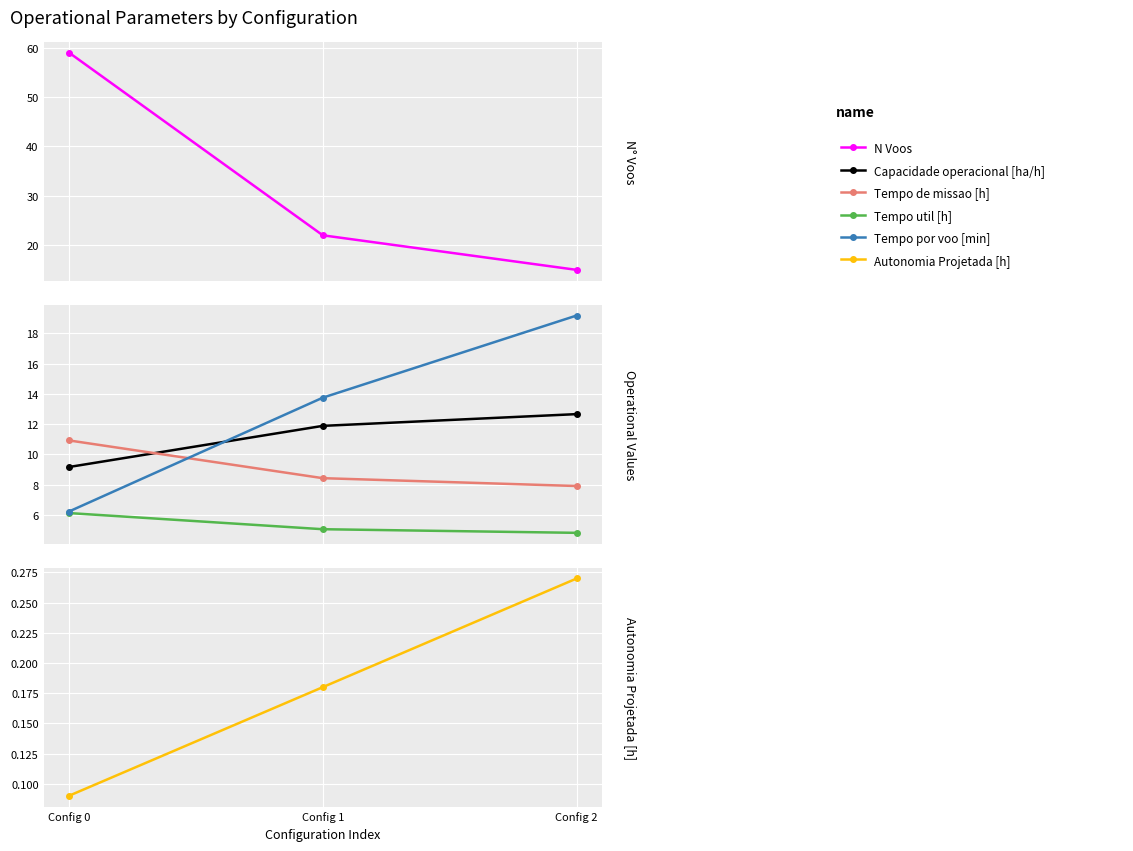

Between Config 0 and Config 1, which series saw the biggest shift?

N Voos